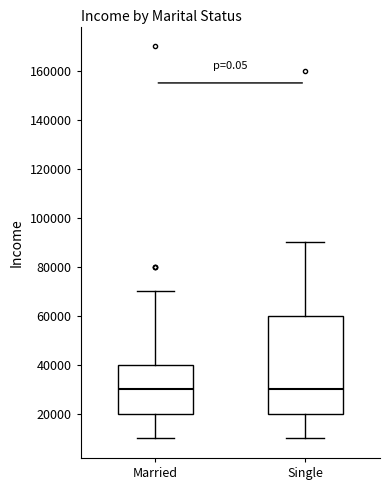

Reading left to right, read every box against the y-axis: the position of its median line, the range the box covers, and the ends of its whiskers. The values are not printed on the chart, so give them approximately, as read against the axis.

Married: median 30000, box 20000 to 40000, whiskers 10000 to 70000
Single: median 30000, box 20000 to 60000, whiskers 10000 to 90000